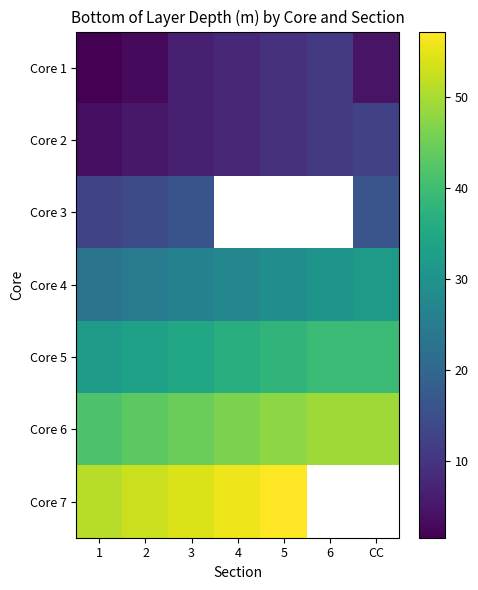

How many positive values does the Core 7 series have?

5